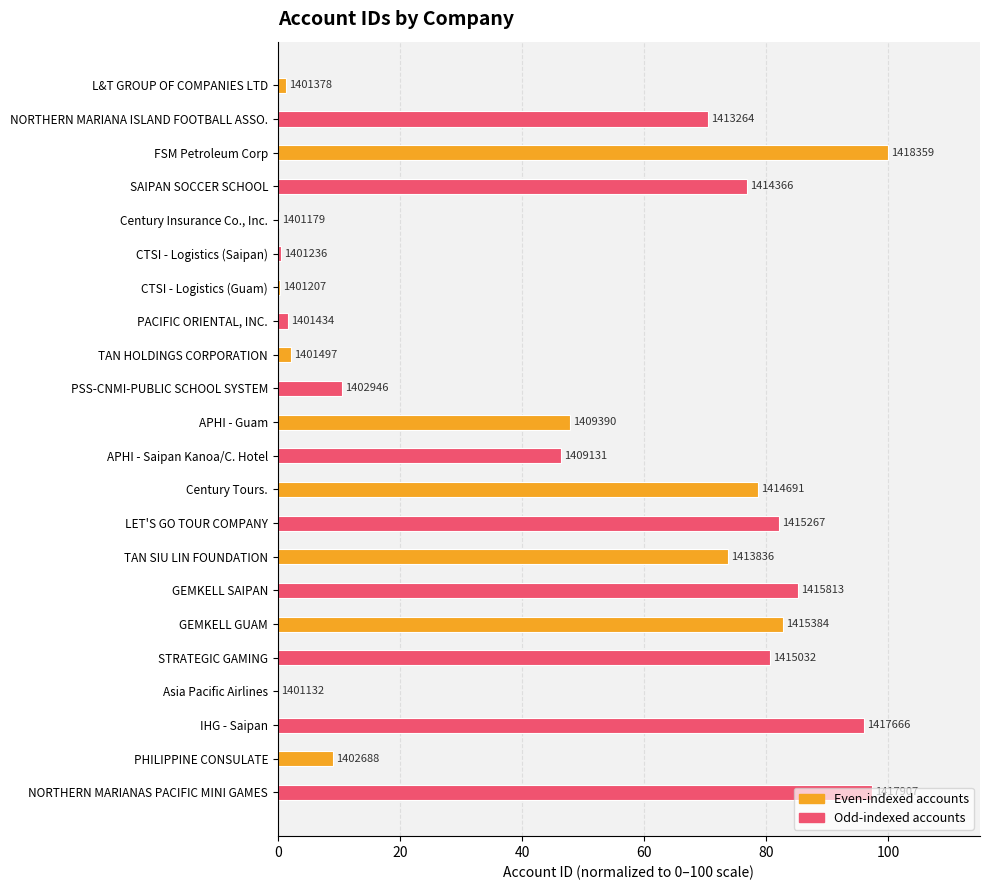

What is the greatest value displayed?

100.0